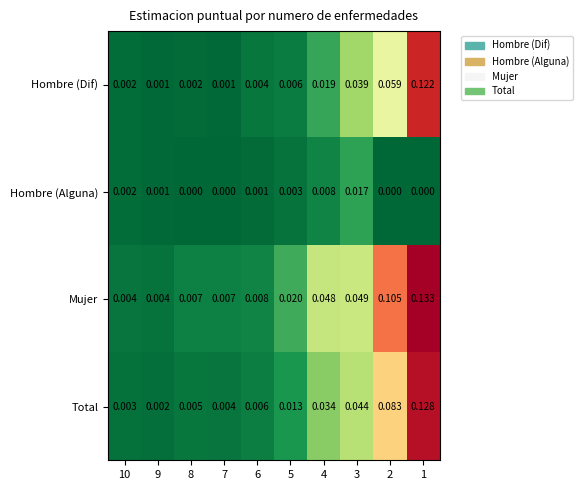

Which series has the widest spread of values?

Mujer